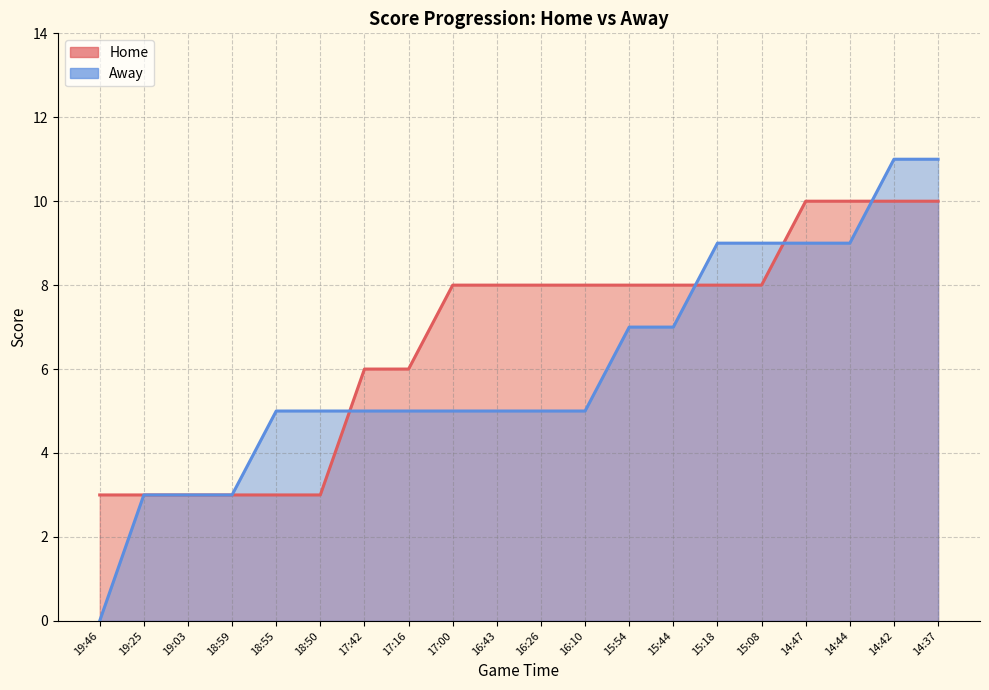

The value of Home at 19:03 is 2. True or false?

False